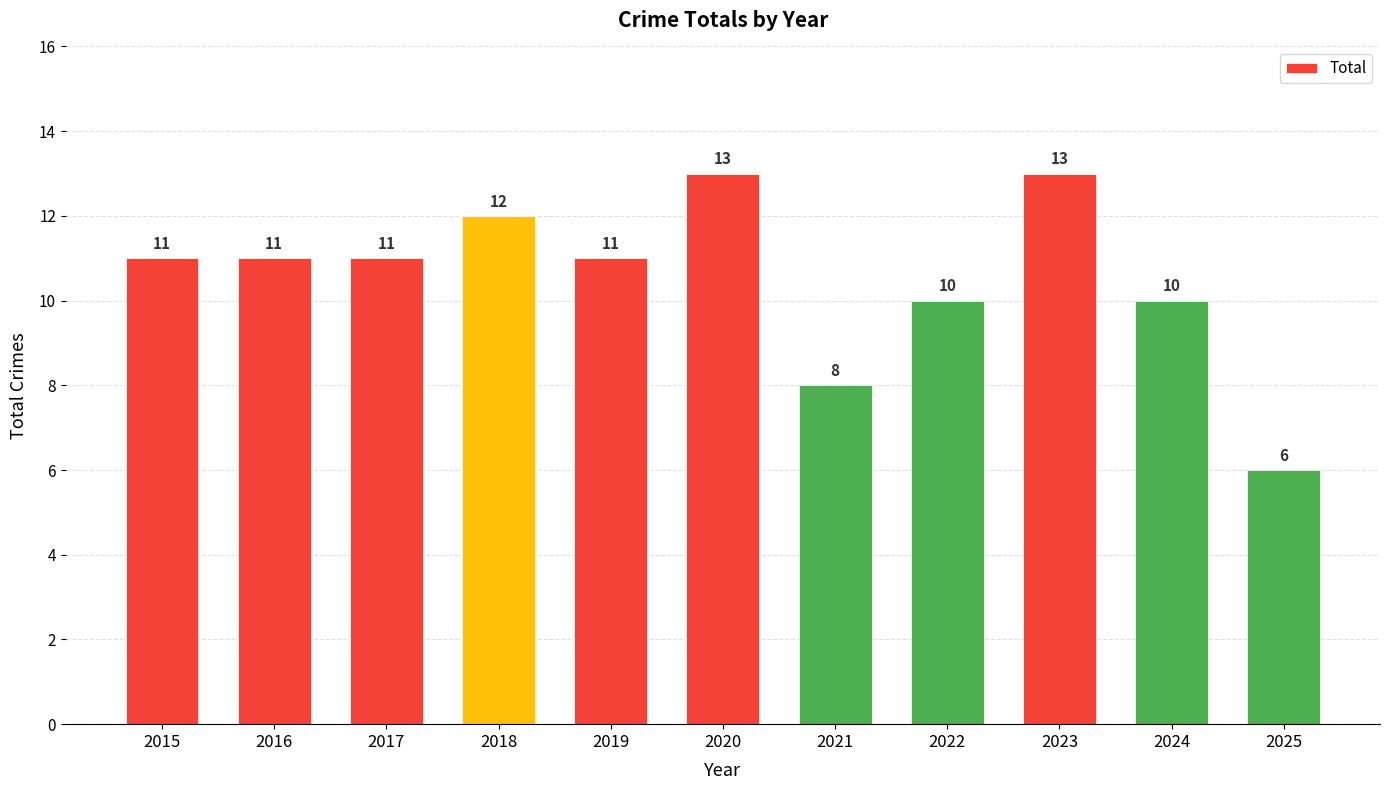

Which label corresponds to the smallest value in the chart?

2025